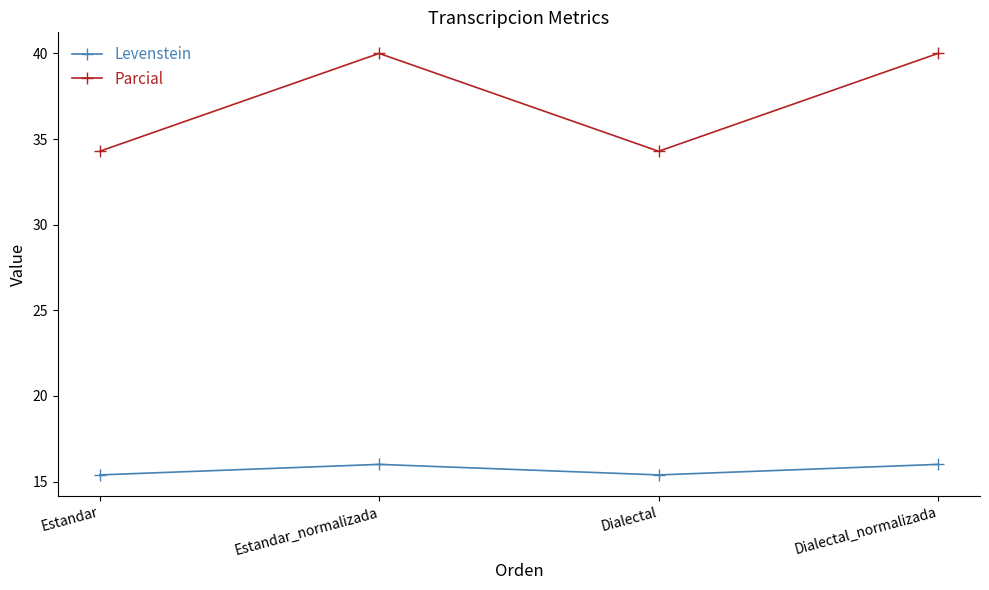

Which series has the largest total across all categories?

Parcial